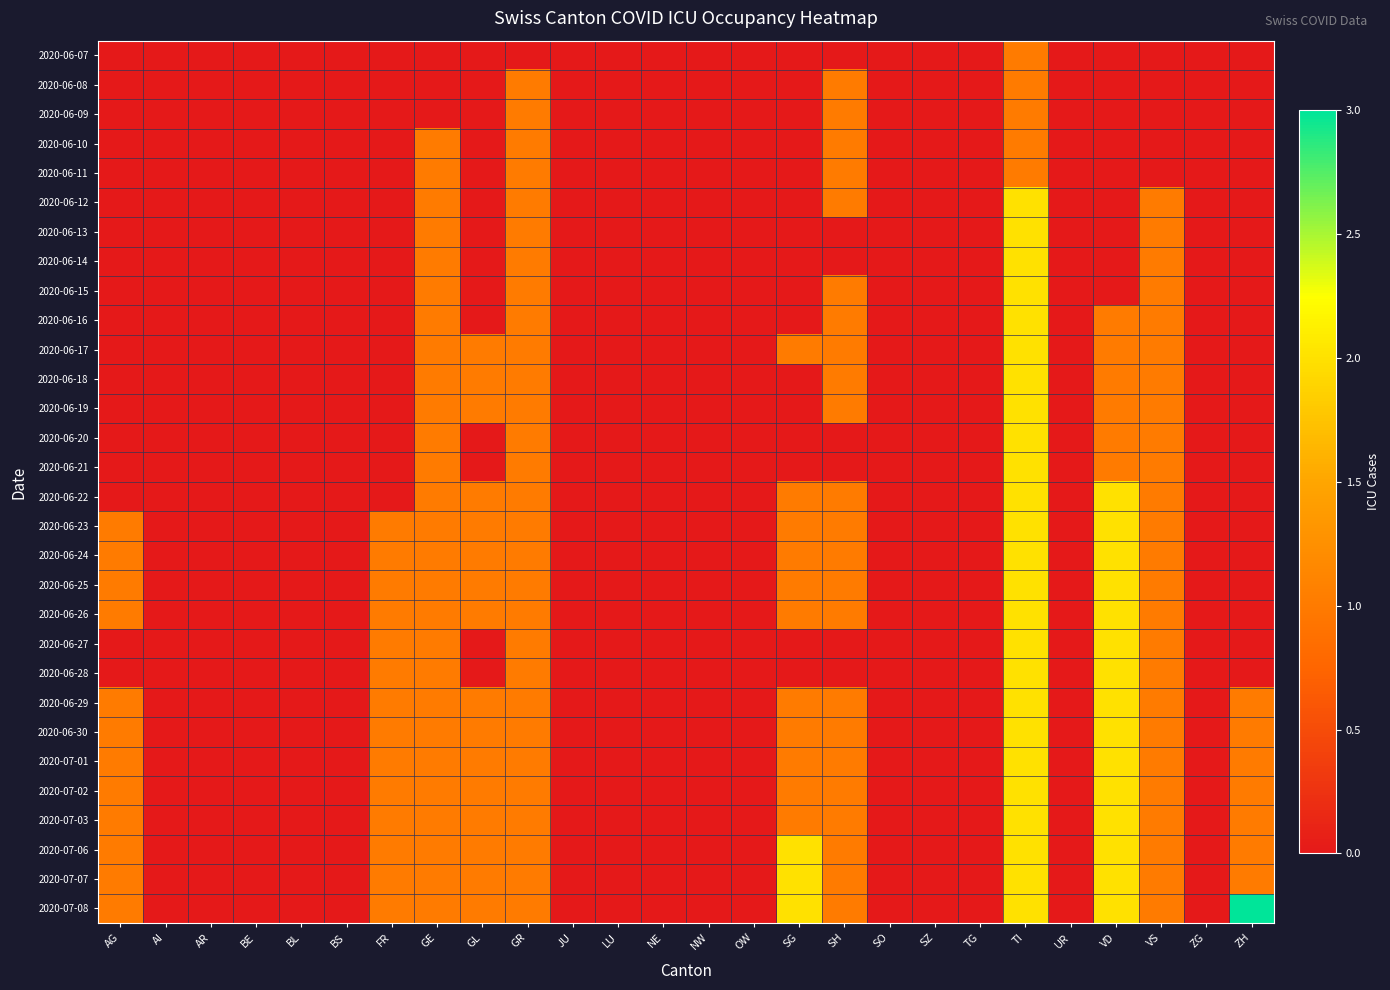

What is the total value across all series at GR?

29